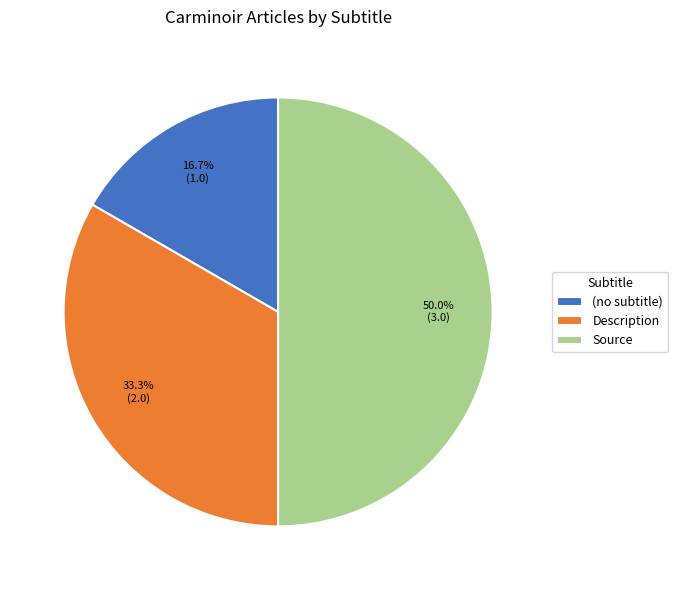

Combined, do Source and (no subtitle) account for over 50%?

Yes